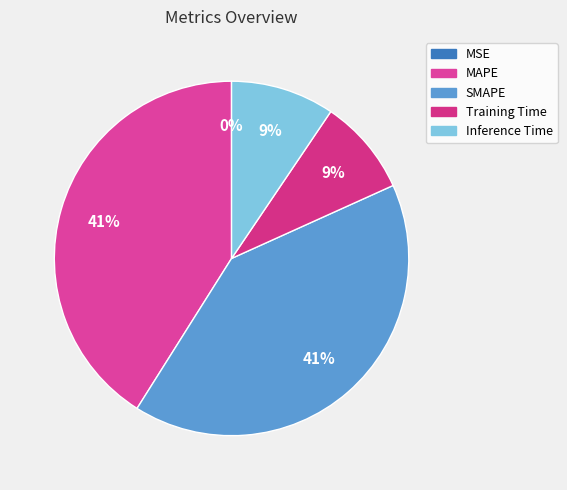

Rank the categories by value from highest to lowest.

MAPE, SMAPE, Inference Time, Training Time, MSE